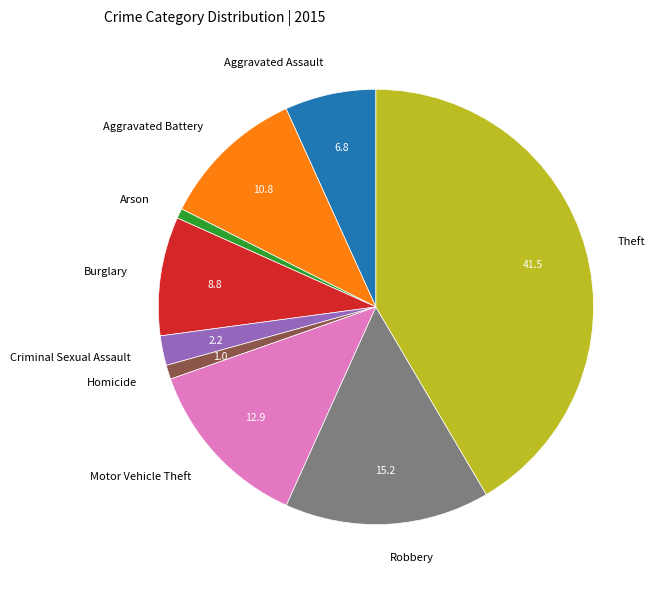

Is there a majority slice in this chart?

No